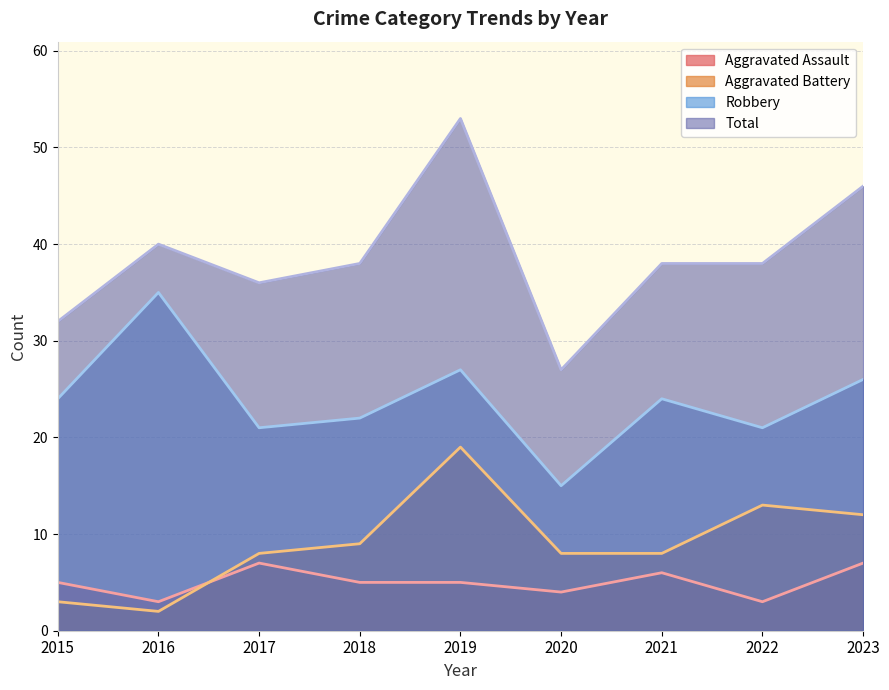

True or false: Aggravated Battery has more than 1 points higher than both neighbors.

True